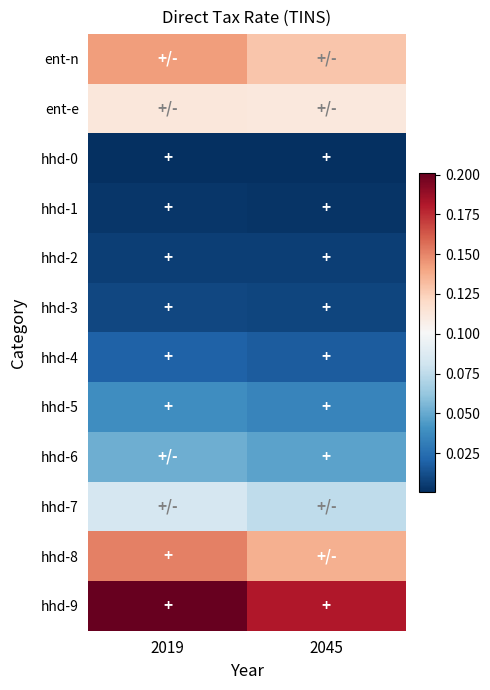

Reading right to left, what are all the values shown in this chart?

ent-n: 2045=0.1	2019=0.1
ent-e: 2045=0.1	2019=0.1
hhd-0: 2045=0.0	2019=0.0
hhd-1: 2045=0.0	2019=0.0
hhd-2: 2045=0.0	2019=0.0
hhd-3: 2045=0.0	2019=0.0
hhd-4: 2045=0.0	2019=0.0
hhd-5: 2045=0.0	2019=0.0
hhd-6: 2045=0.0	2019=0.1
hhd-7: 2045=0.1	2019=0.1
hhd-8: 2045=0.1	2019=0.2
hhd-9: 2045=0.2	2019=0.2